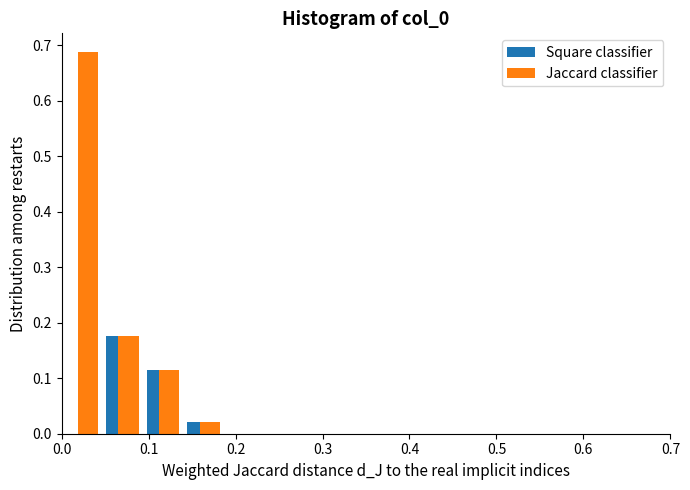

What is the height of the Jaccard classifier bar covering 0.05 to 0.09 on the x-axis? Neither the bar edges nor the heights are printed on the chart, so give them approximately, as read against the axes.

0.18